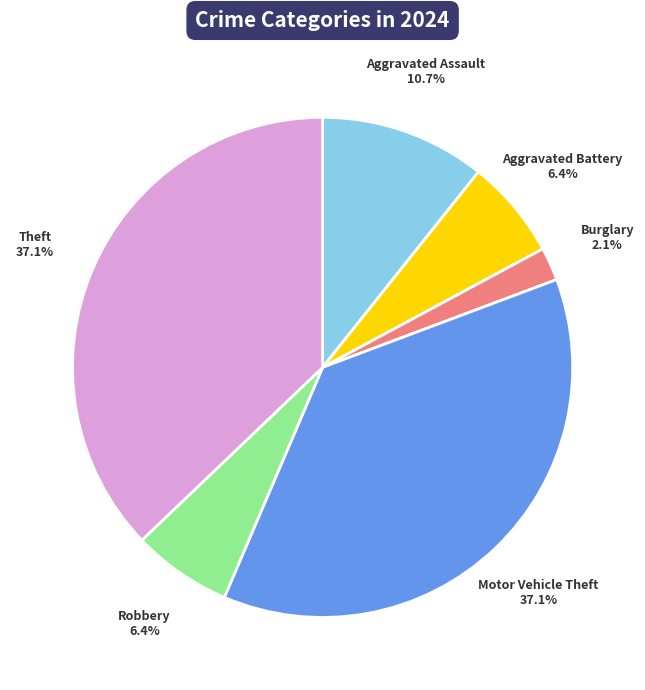

What is the smallest slice in the pie chart?

Burglary